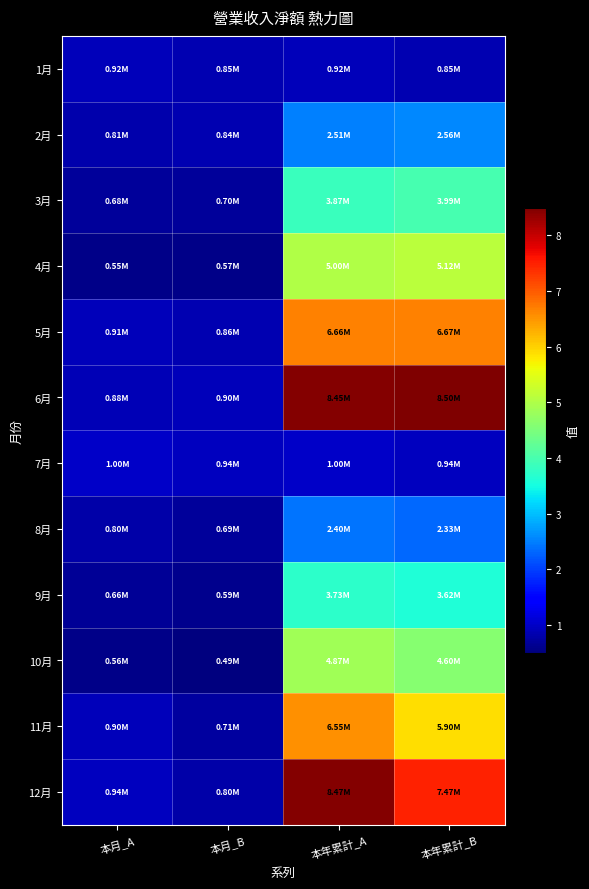

At which category does the chart reach its peak across all series?

本年累計_B